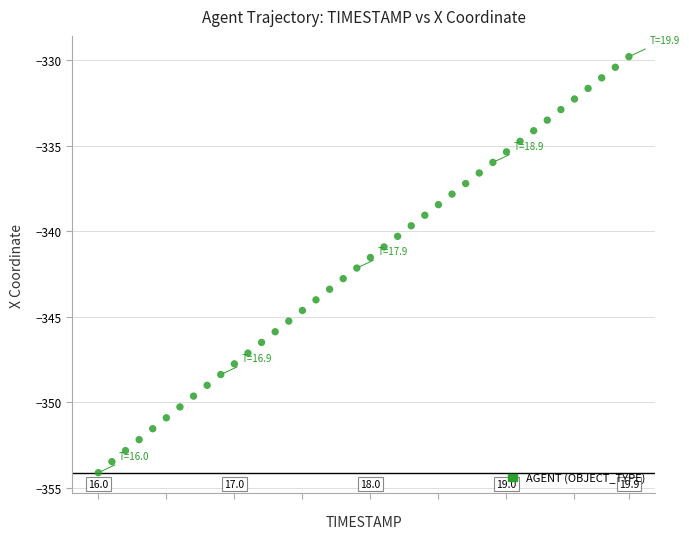

What is the range of X values (max minus min)?

3.9